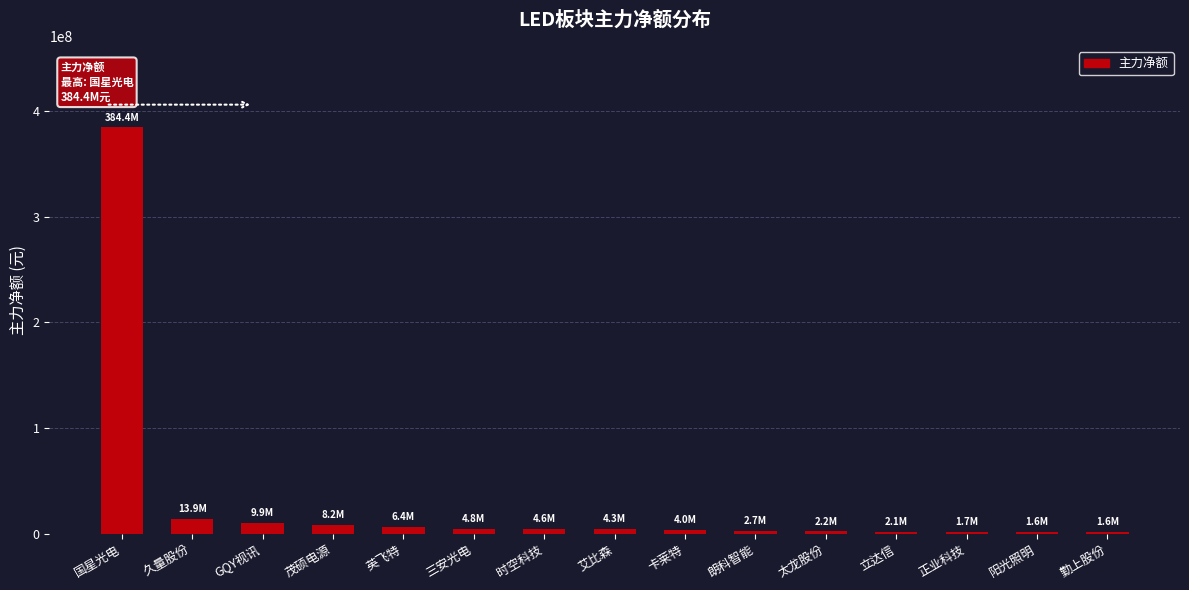

What is the sum of all values?

452392509